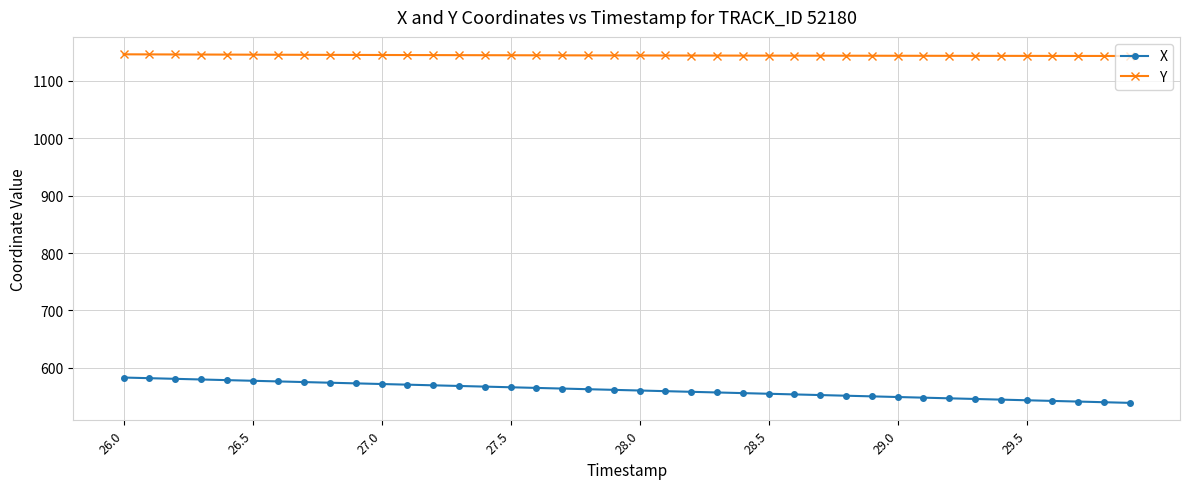

True or false: X and Y cross at least once.

False